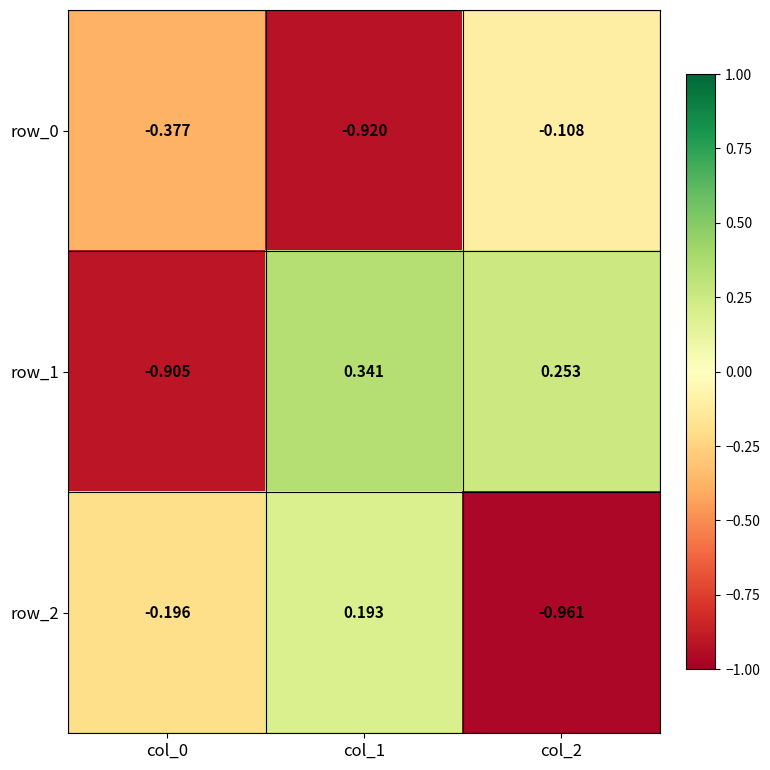

True or false: row_2 has a value of 0.1 at col_1.

False